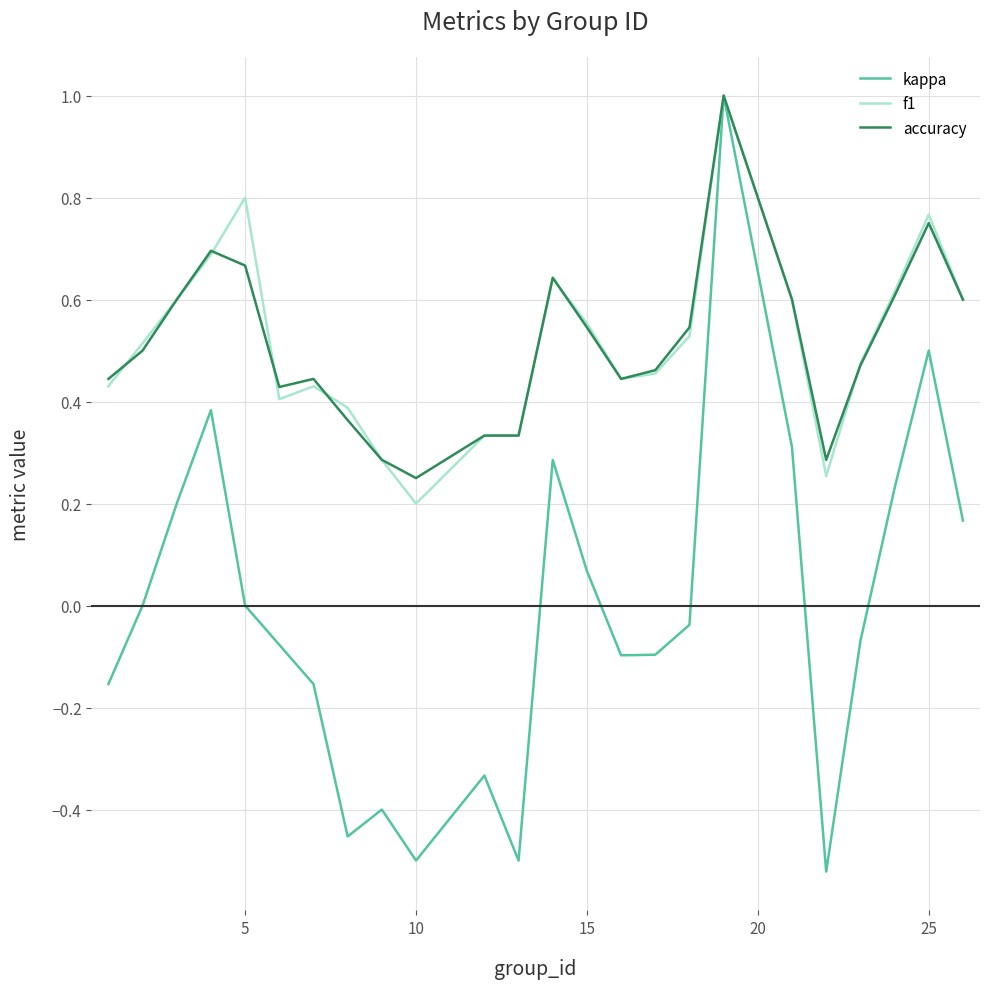

How many lines are shown in the chart?

3